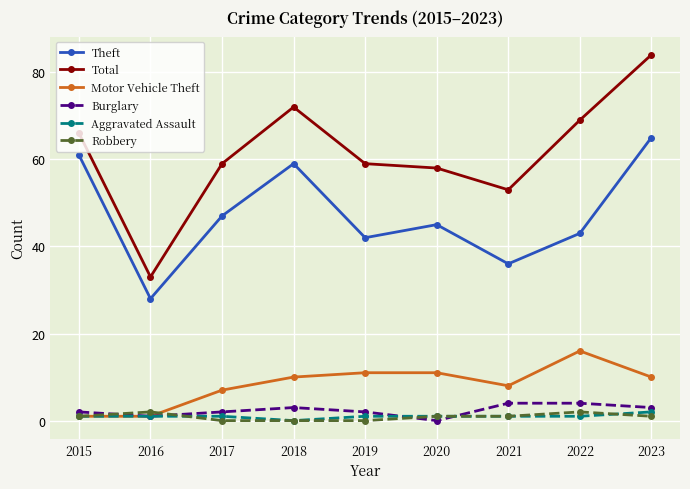

What is the spread (max minus min) of values at 2018?

72